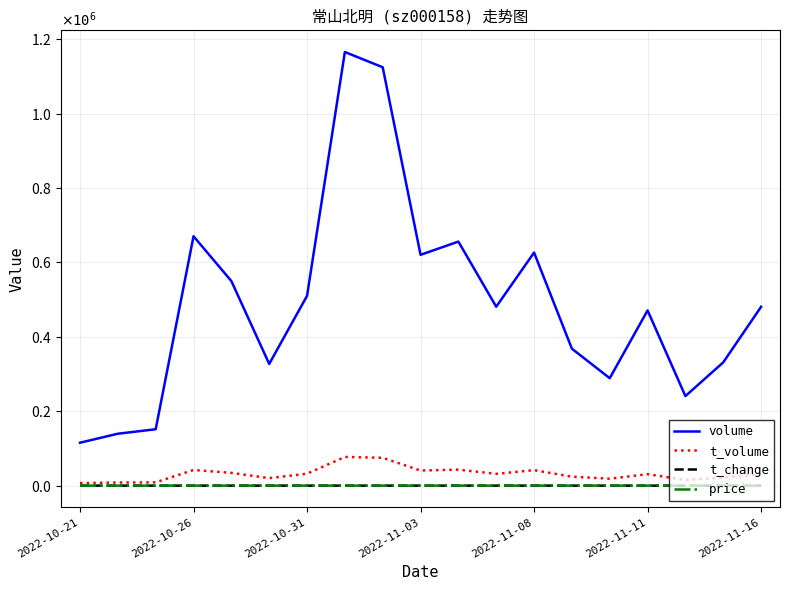

What is the average value of the price series?

6.4